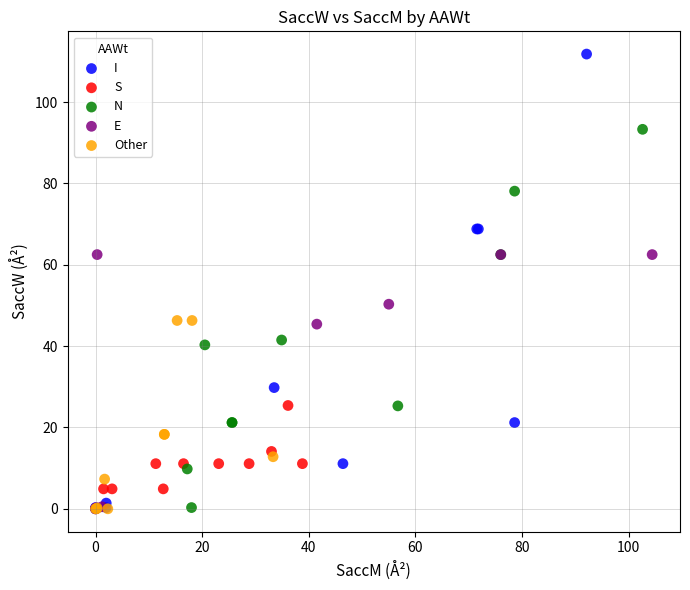

Which series contains the highest Y value?

I